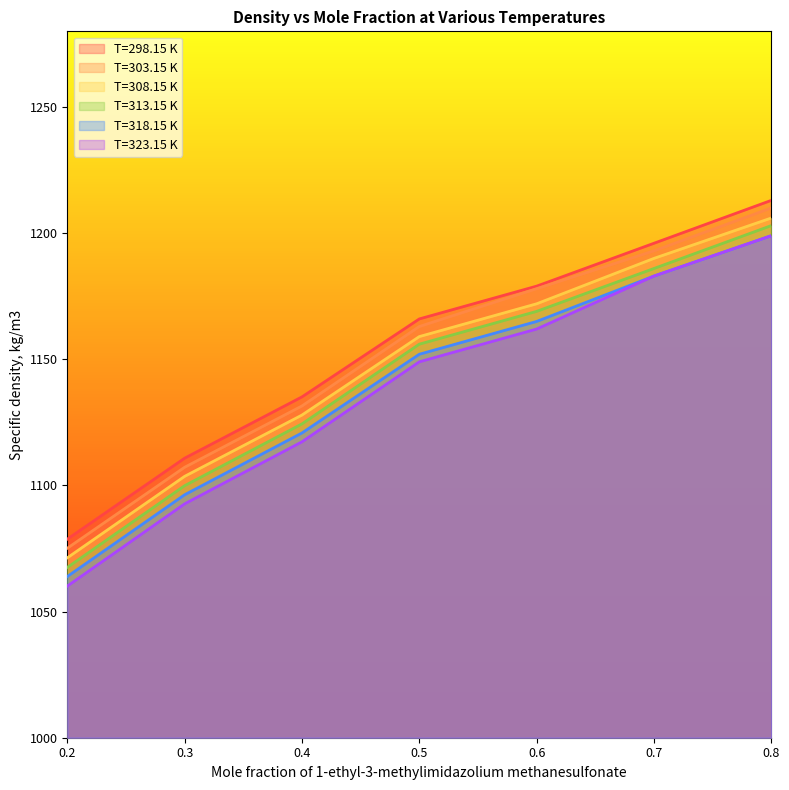

At how many categories does at least one series exceed 1121?

5